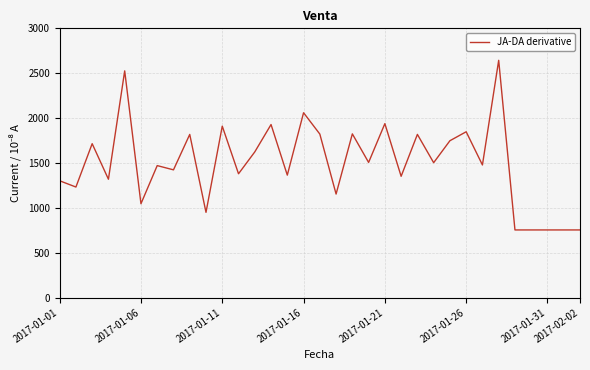

What is the difference between the maximum and minimum values?

1890.1